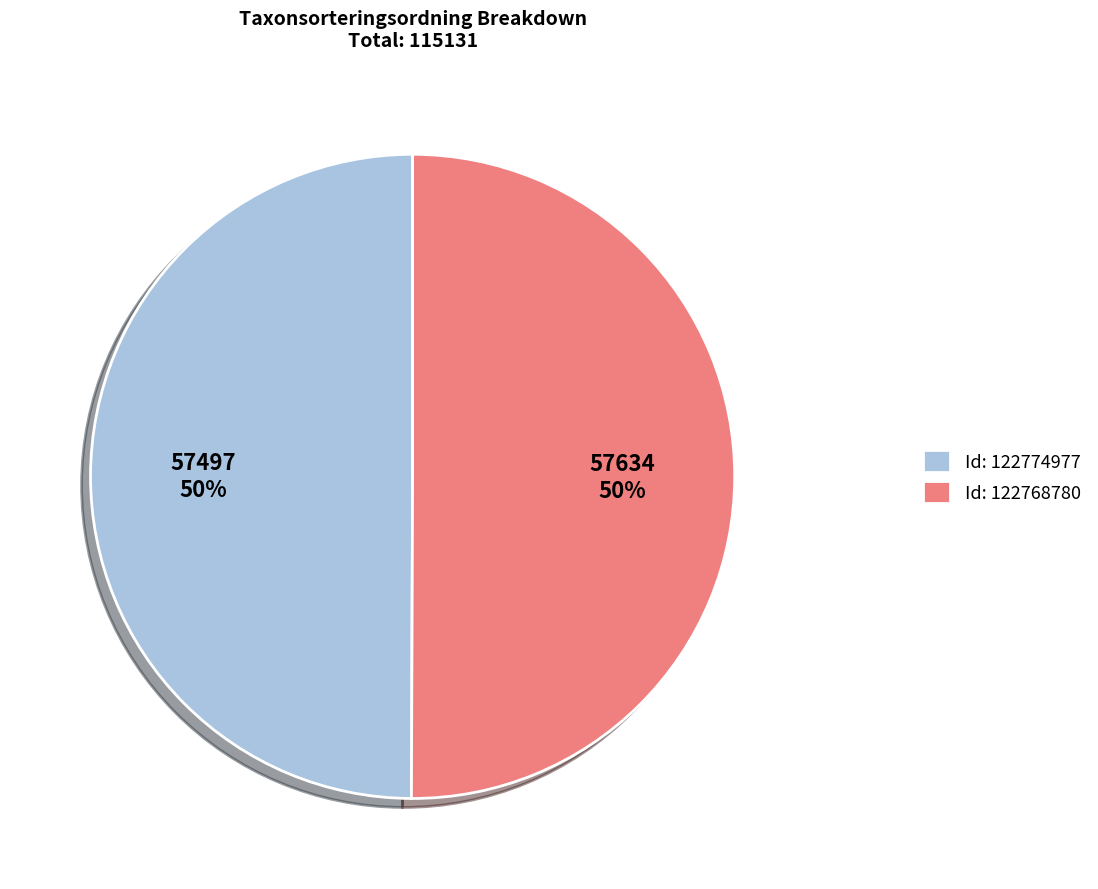

The Id: 122774977 slice represents 50% of the pie. True or false?

True